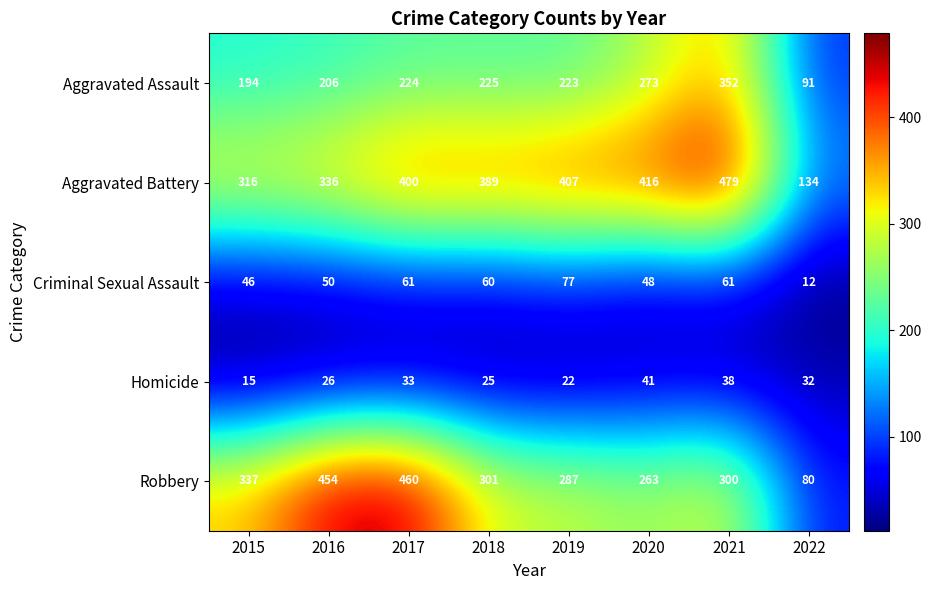

What is the sum of all Criminal Sexual Assault values?

415